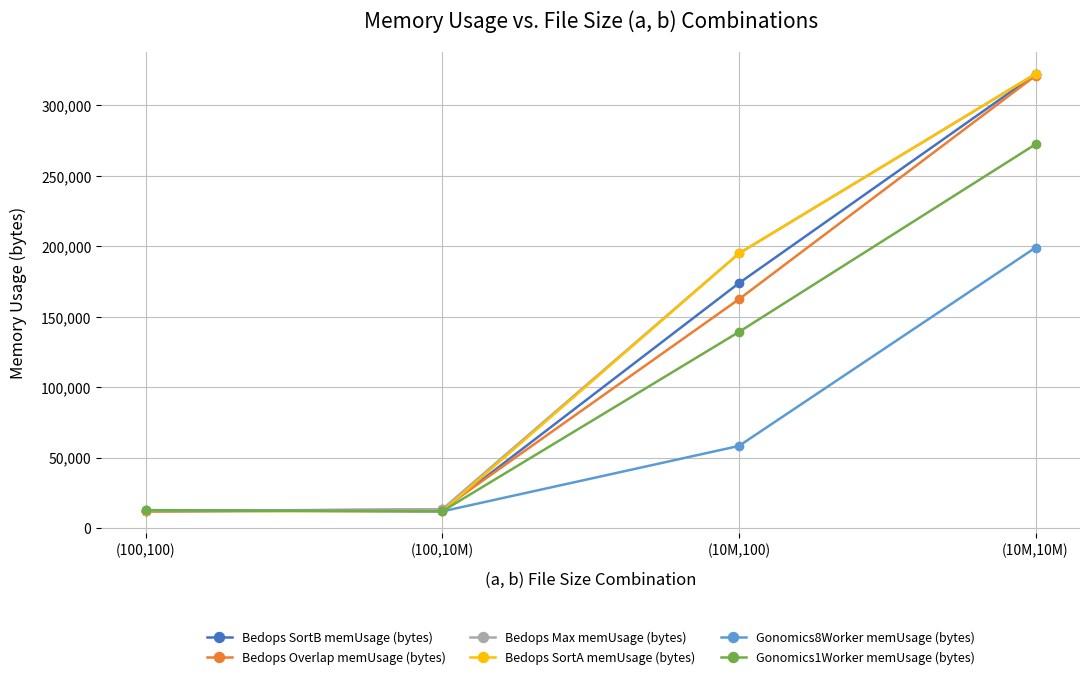

At which category is the sum across all series the highest?

(10M,10M)